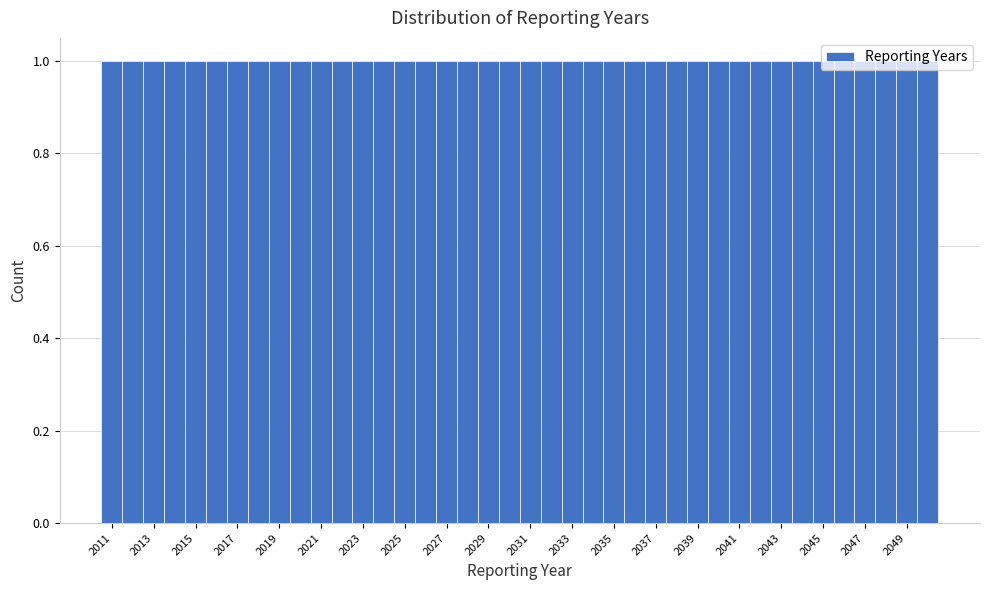

How tall is the bar that spans 2033.5 to 2034.5 on the x-axis? Neither the bar edges nor the heights are printed on the chart, so give them approximately, as read against the axes.

1